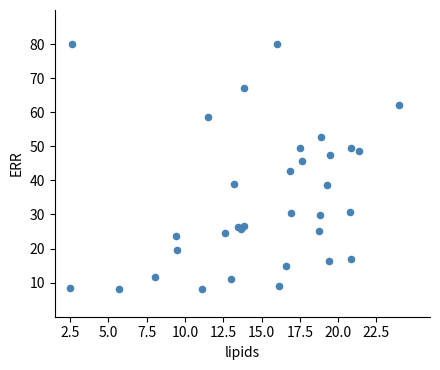

What is the range of Y values (max minus min)?

72.0